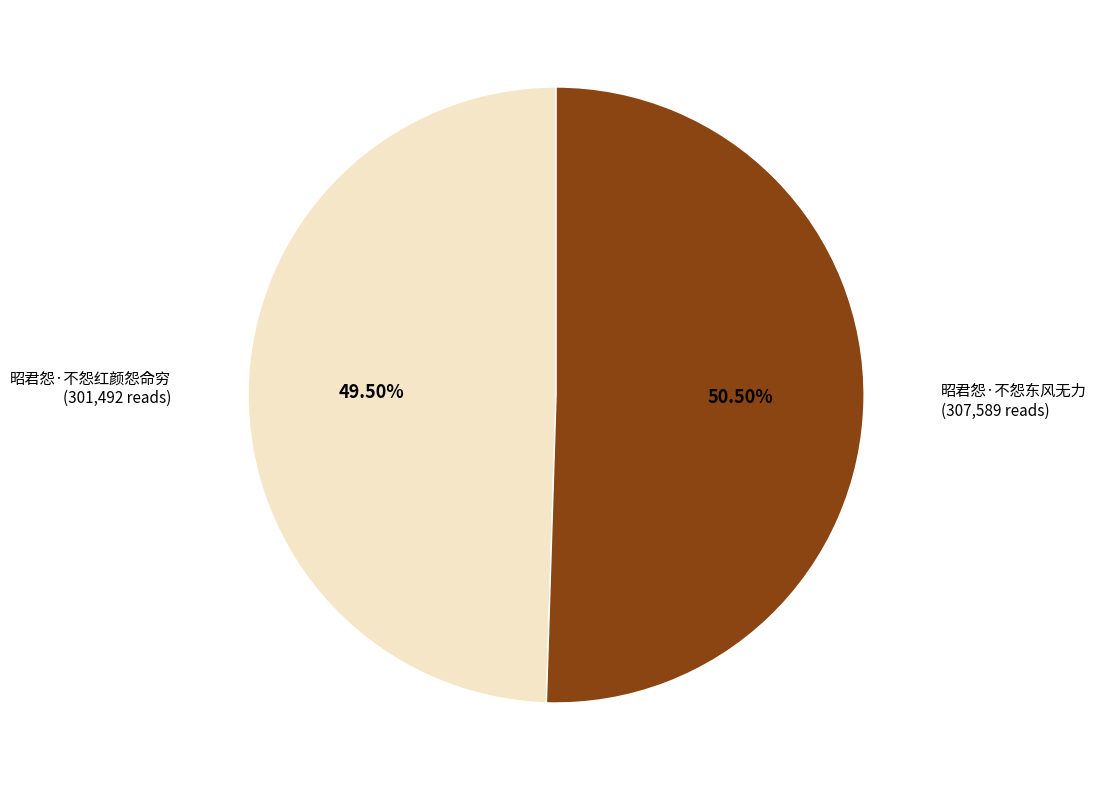

Is there any slice that represents more than half of the pie?

Yes